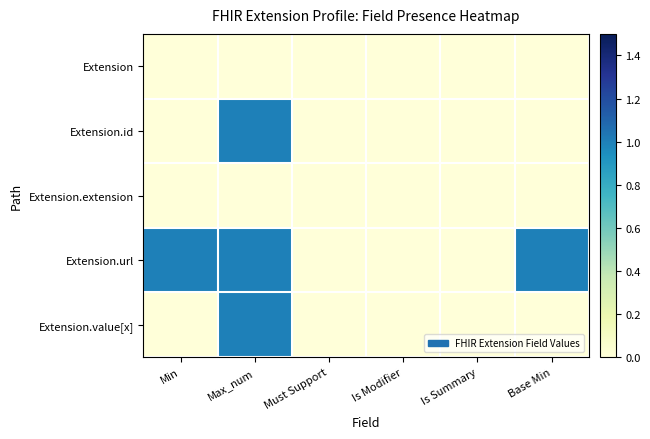

Rank the series by their maximum value, from highest to lowest.

Extension.id, Extension.url, Extension.value[x], Extension, Extension.extension